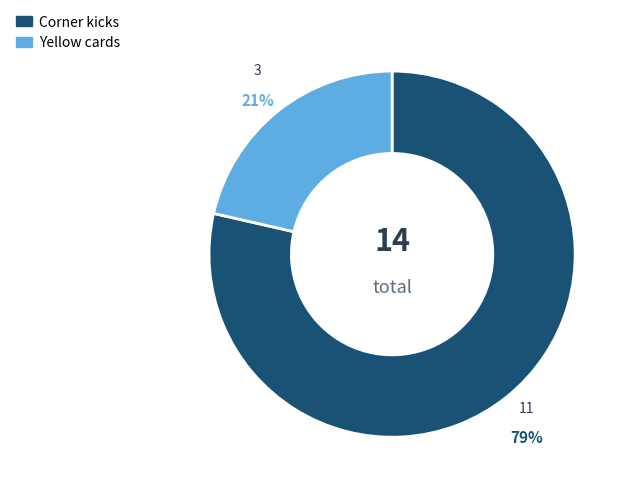

To the nearest percent, what portion does Corner kicks represent?

79%